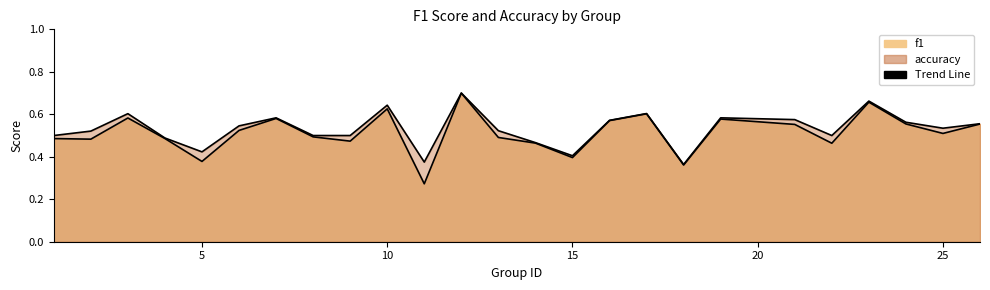

Which label corresponds to the smallest value in the chart?

11